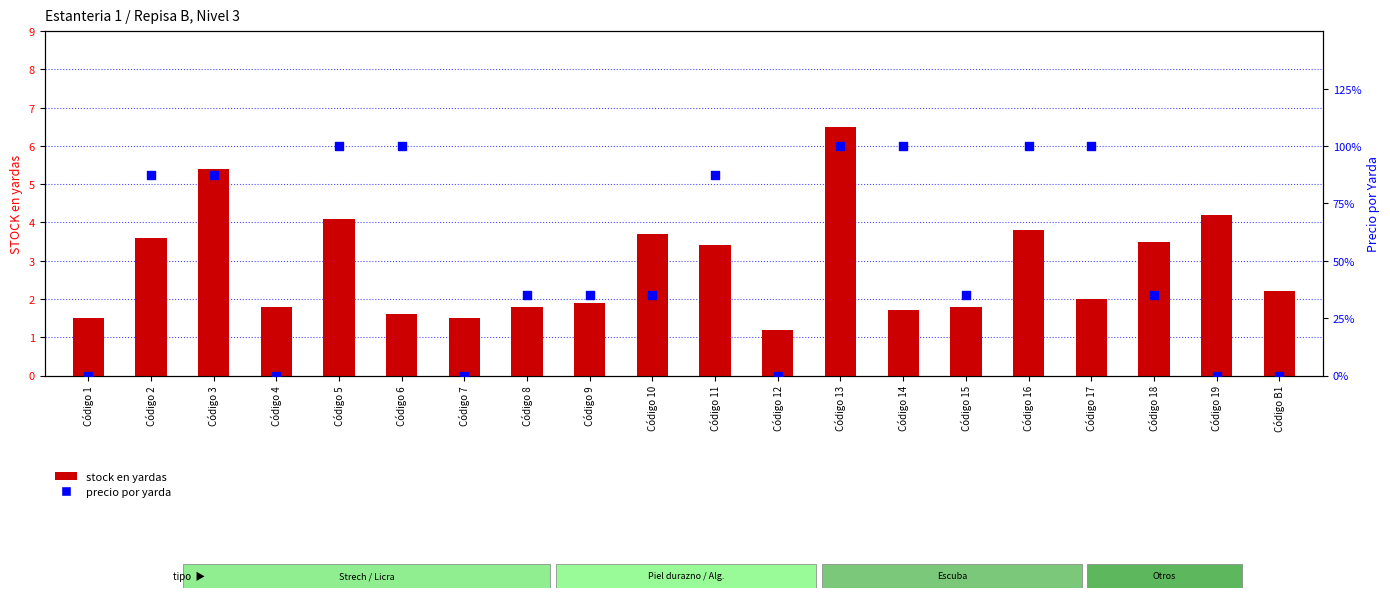

At how many categories does at least one series exceed 23?

9